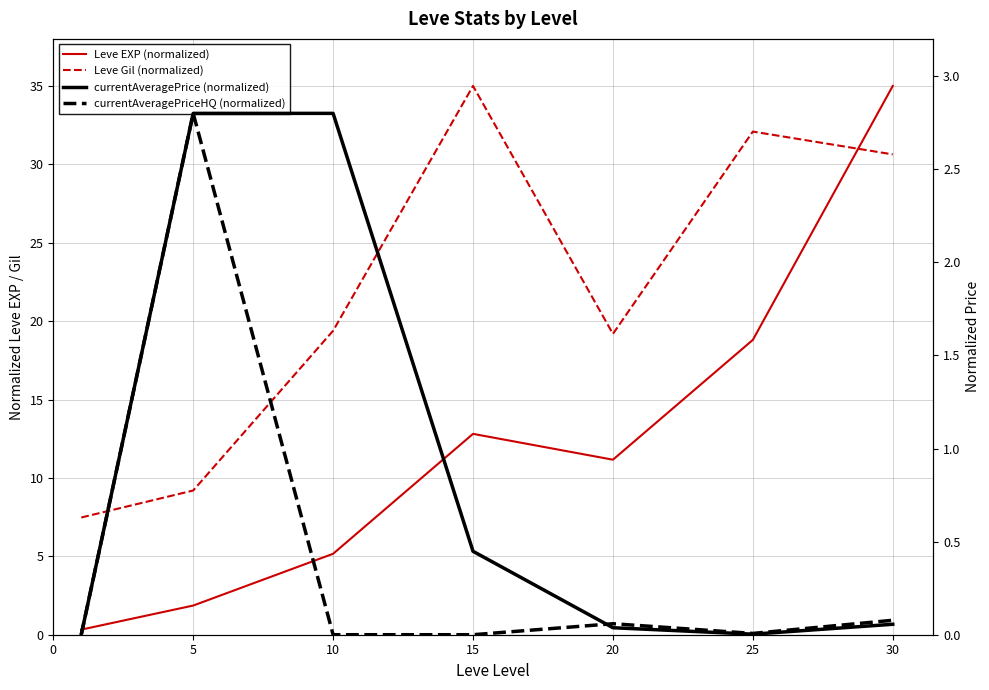

Is the value of Leve EXP (normalized) at 15 greater than the value of currentAveragePriceHQ (normalized) at 5?

Yes